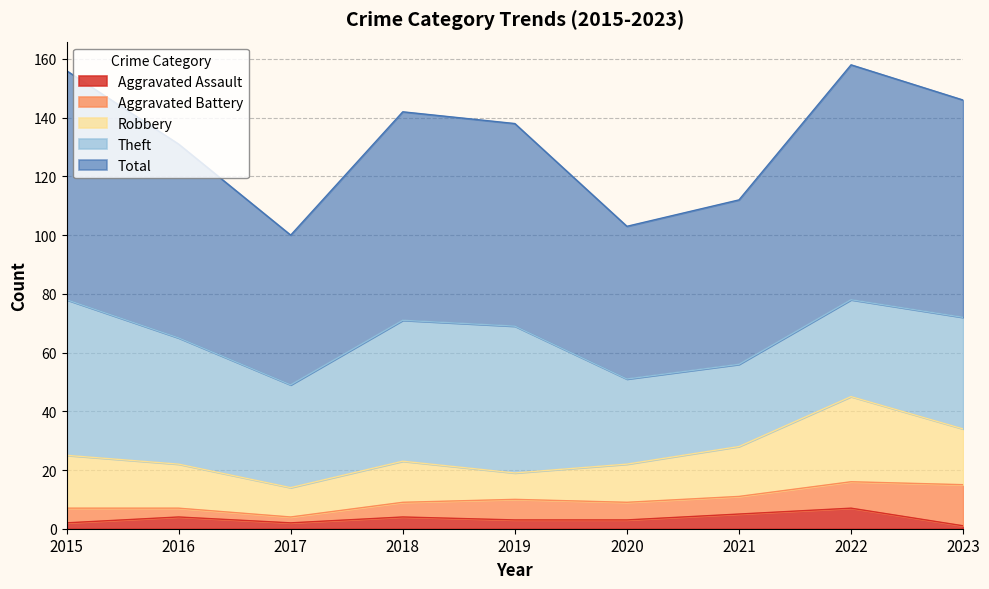

True or false: Aggravated Assault has a value of 4 at 2016.

True